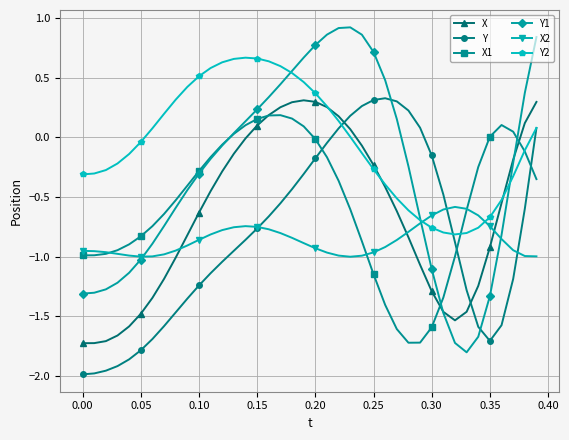

Which series ends up on top after the final intersection of X and X2?

X